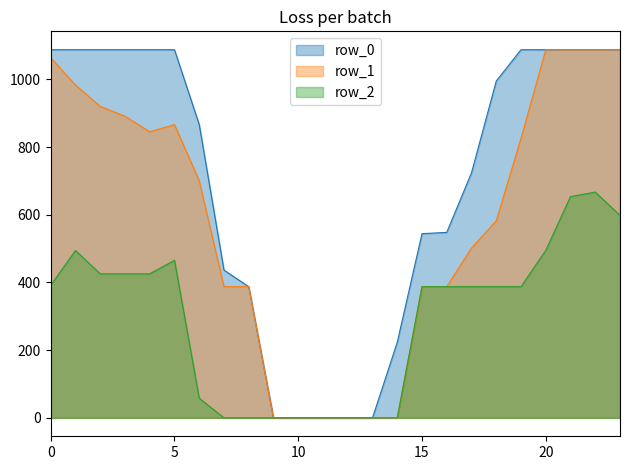

True or false: row_2 and row_0 intersect in this chart.

False